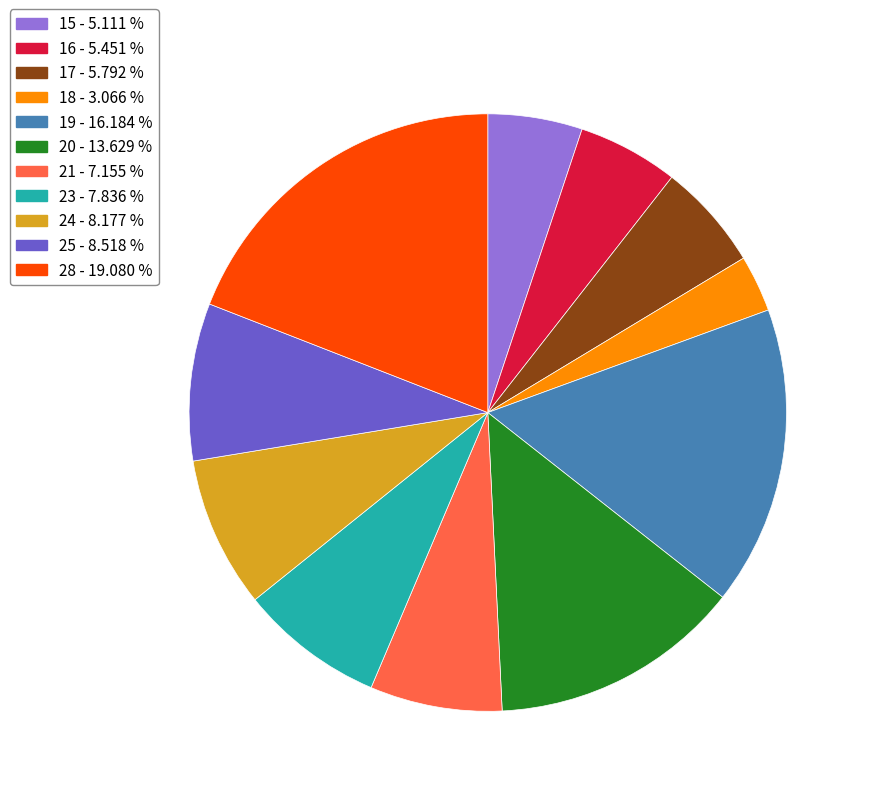

What is the largest slice in the pie chart?

28